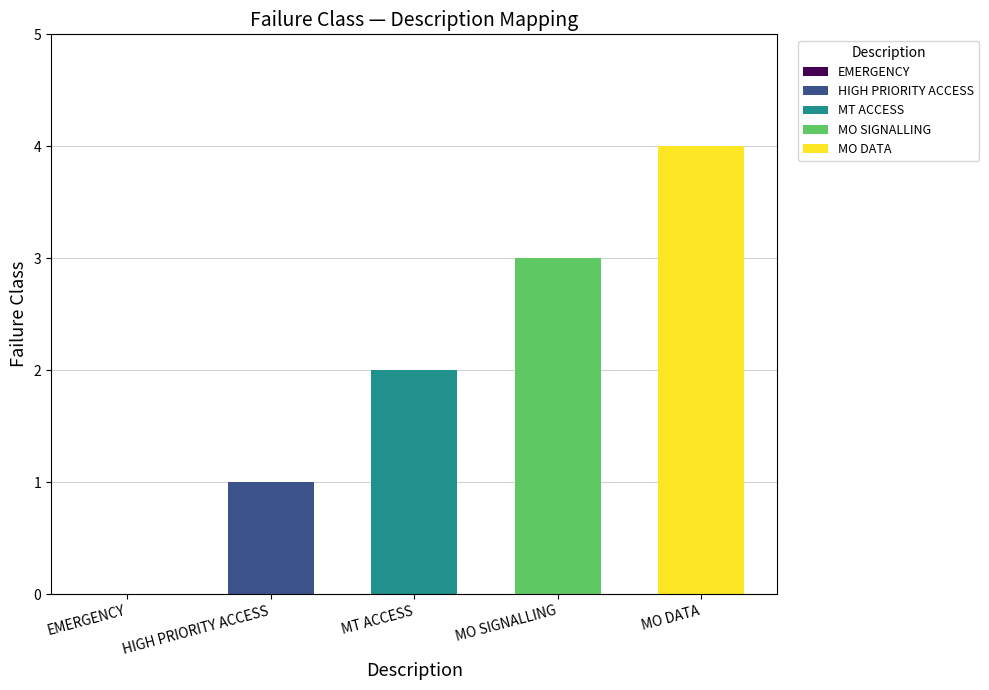

Rank the categories by value from highest to lowest.

MO DATA, MO SIGNALLING, MT ACCESS, HIGH PRIORITY ACCESS, EMERGENCY